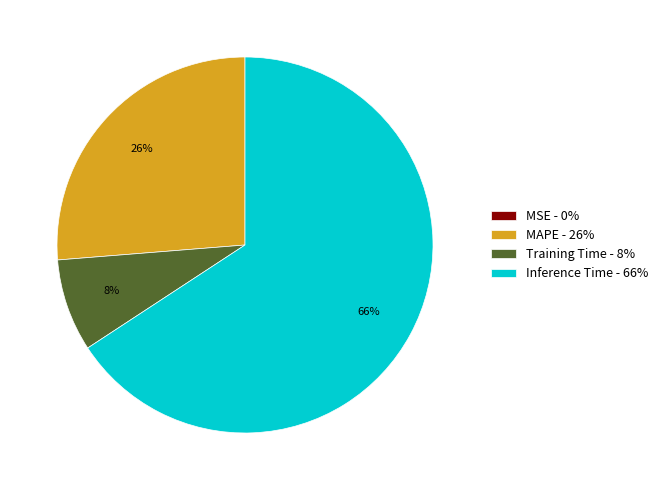

Combined, do MAPE - 26% and Inference Time - 66% account for over 50%?

Yes